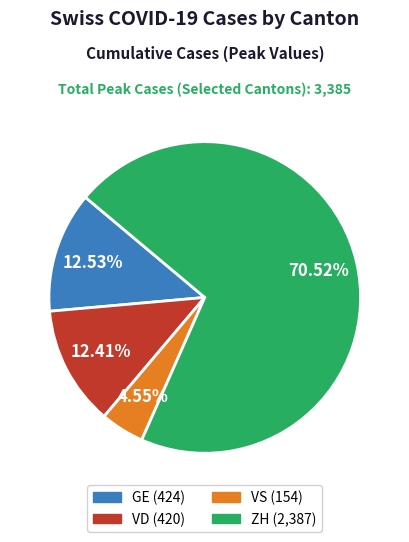

Is there any slice that represents more than half of the pie?

Yes